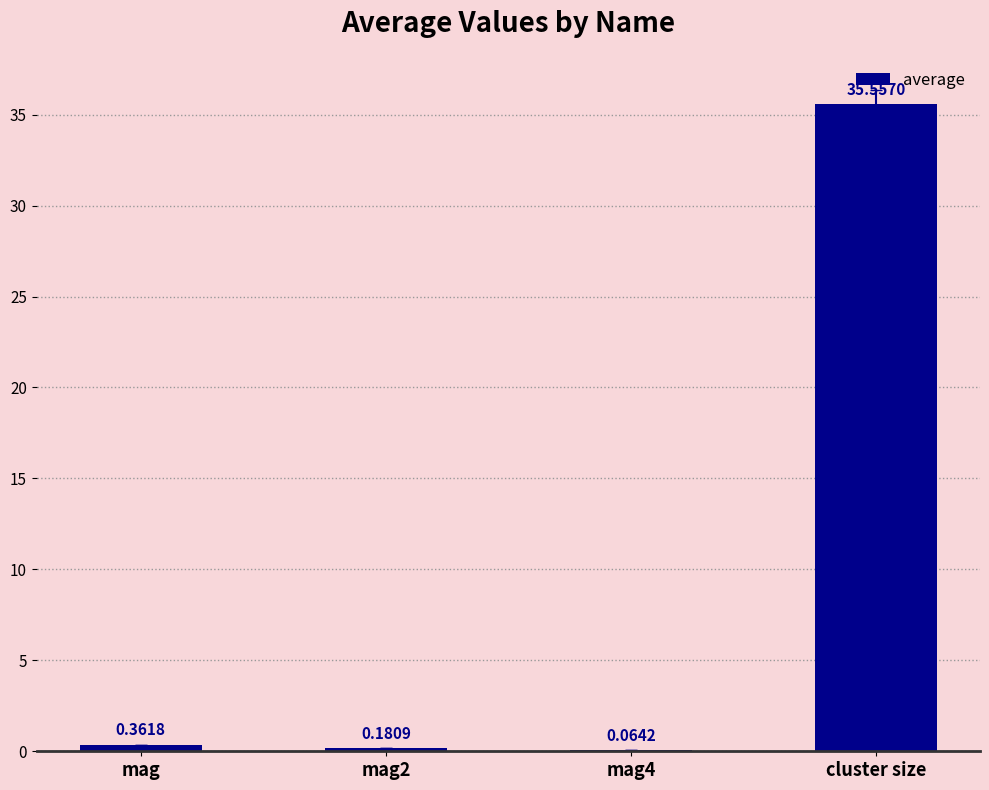

What is the maximum value shown in the chart?

35.6